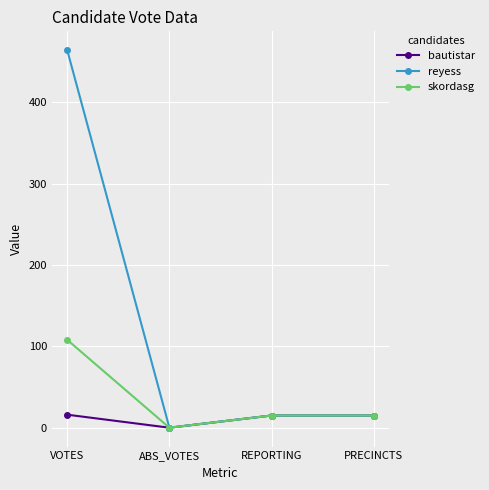

Is it true that skordasg equals 0 at ABS_VOTES?

True